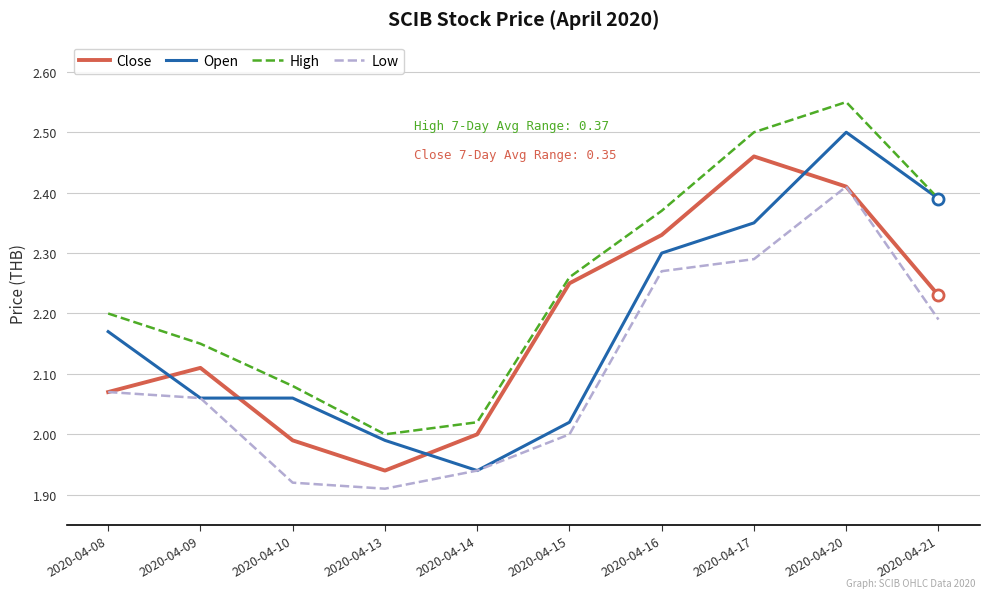

Is the value of Close at 2020-04-14 greater than the value of Open at 2020-04-20?

No